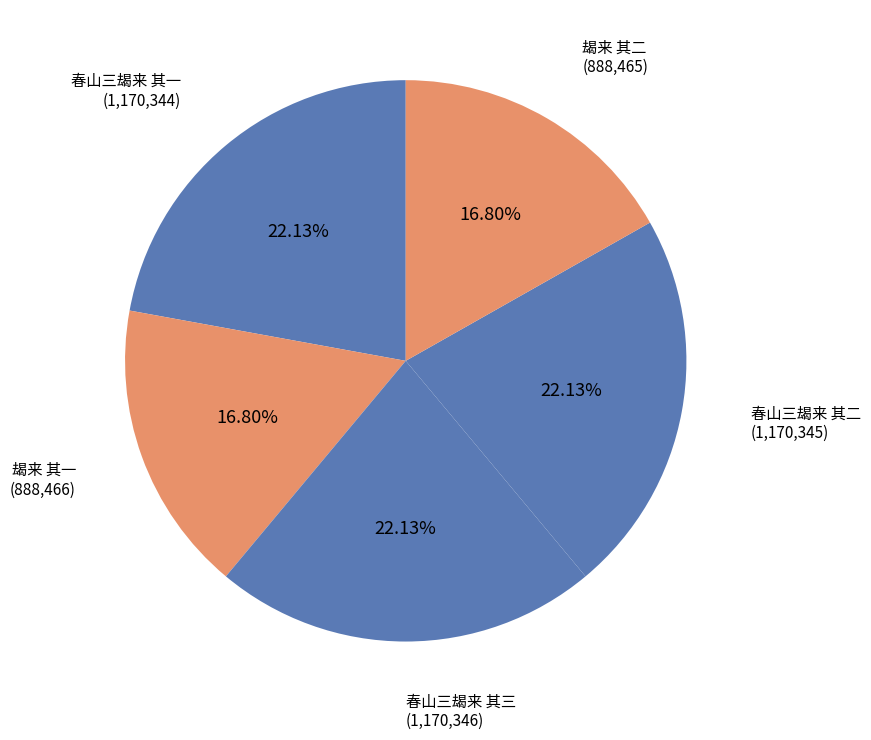

Count the number of slices in the pie.

5